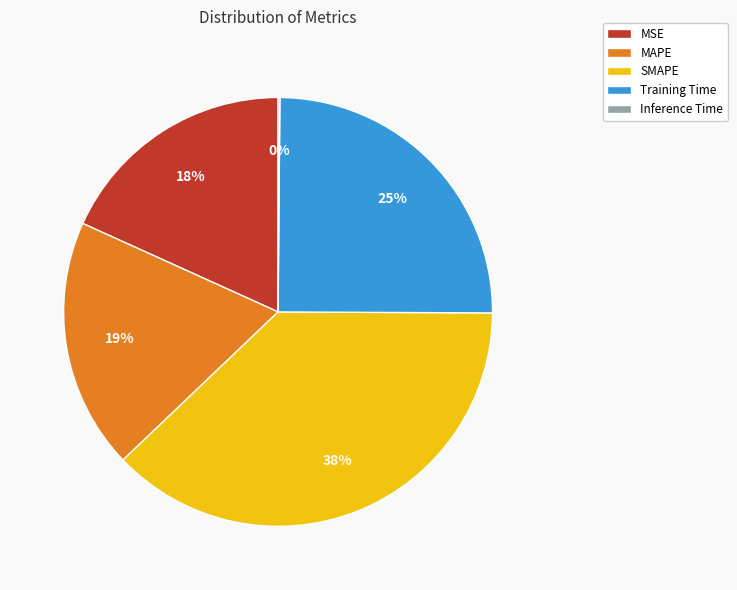

What percentage is the MSE slice, to the nearest percent?

18%